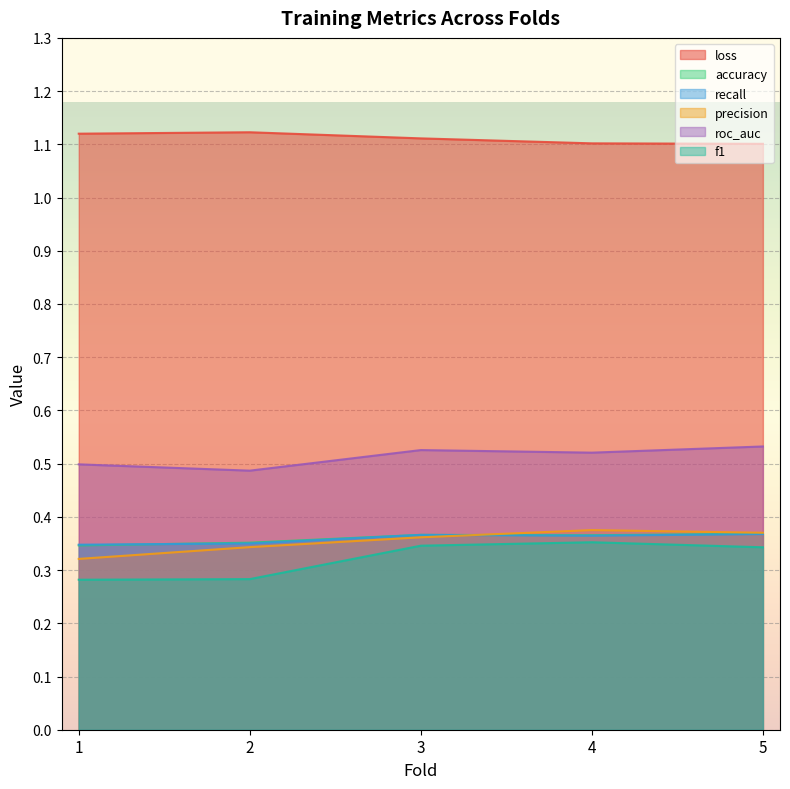

What is the total value across all series at 4?

3.1